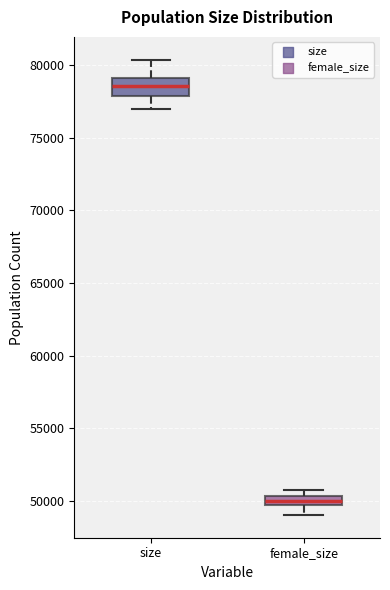

Where is the lower edge of the box for size on the y-axis? The values are not printed on the chart, so give them approximately, as read against the axis.

78000